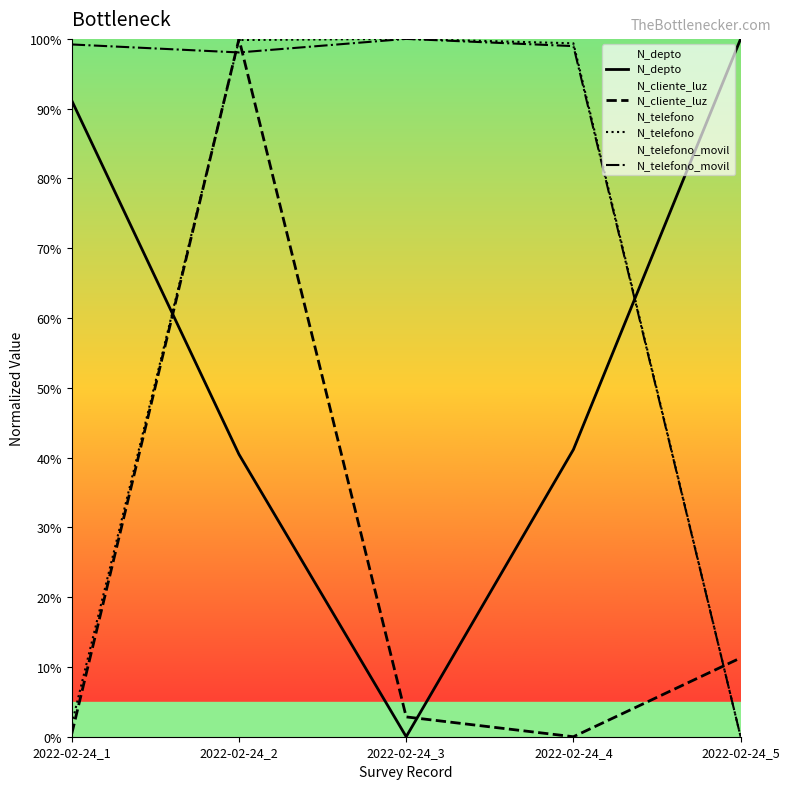

Which series has the widest spread of values?

N_telefono